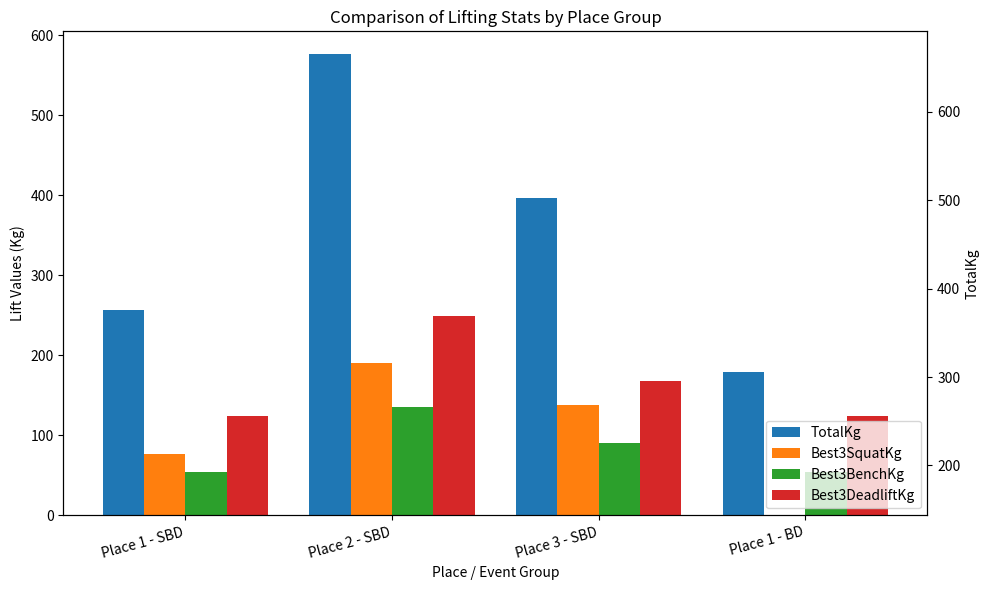

The value of Best3DeadliftKg at Place 2 - SBD is 112.7. True or false?

False